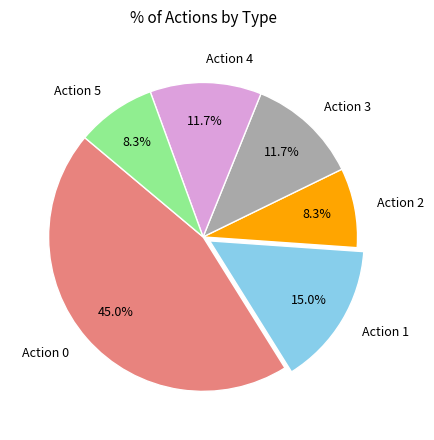

Is there any slice that represents more than half of the pie?

No